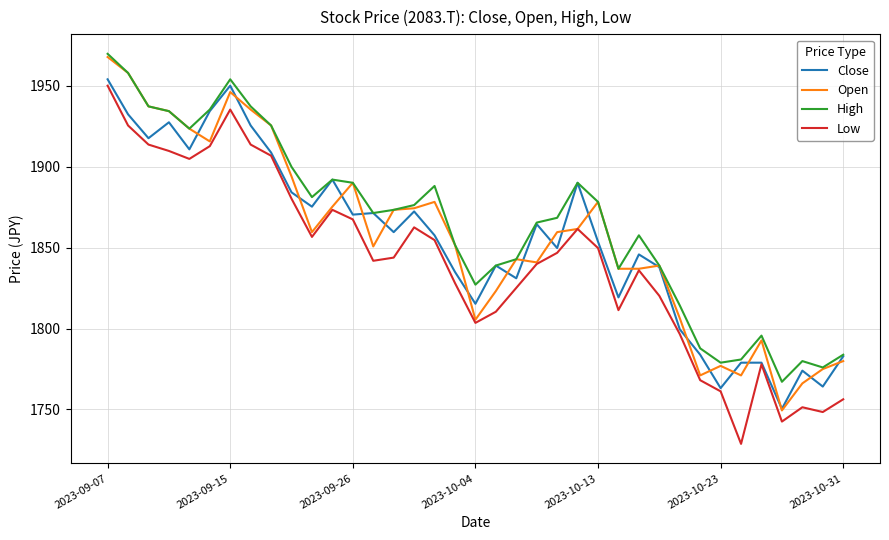

What is the minimum value for Open?

1749.4